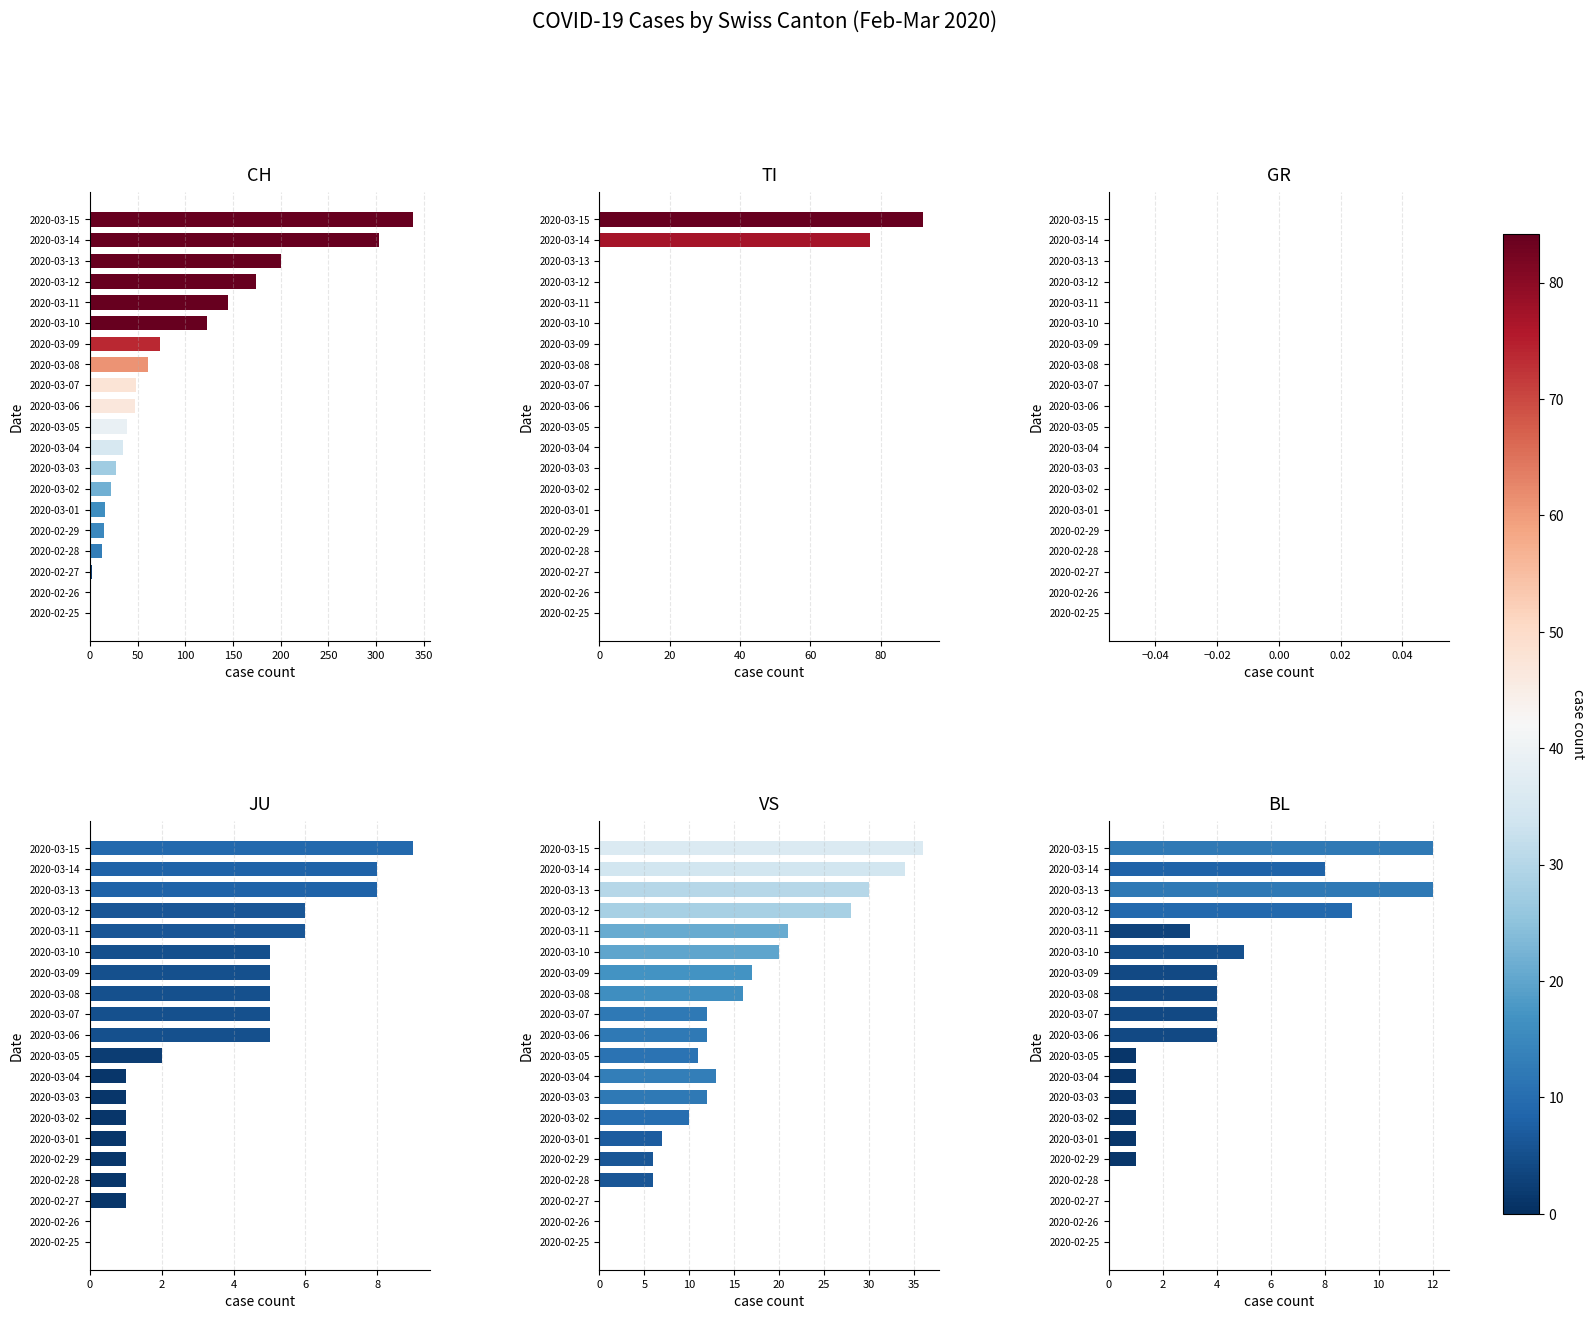

How many values in the CH series exceed 47?

9